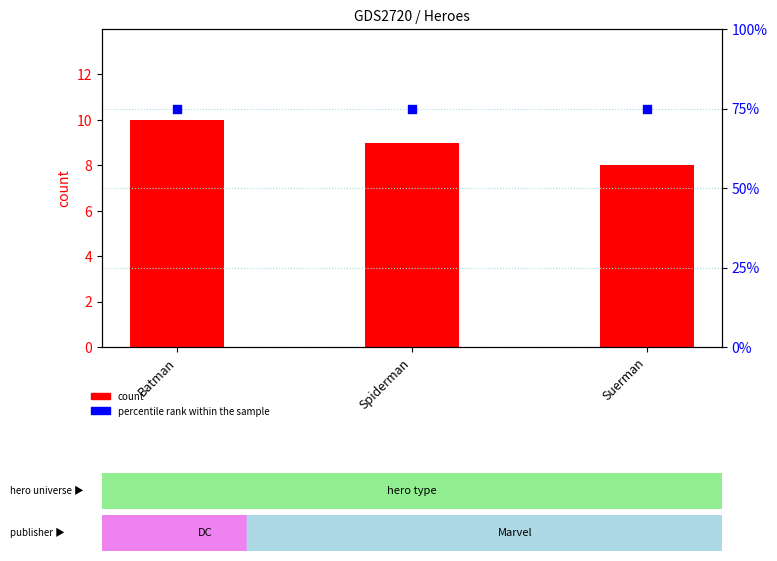

At which category is the sum across all series the highest?

Batman